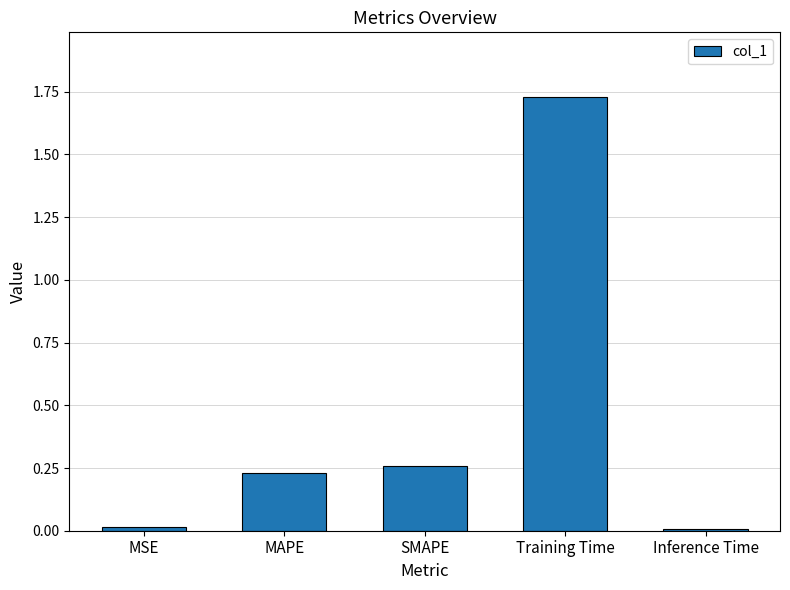

What position from the right is MAPE?

4